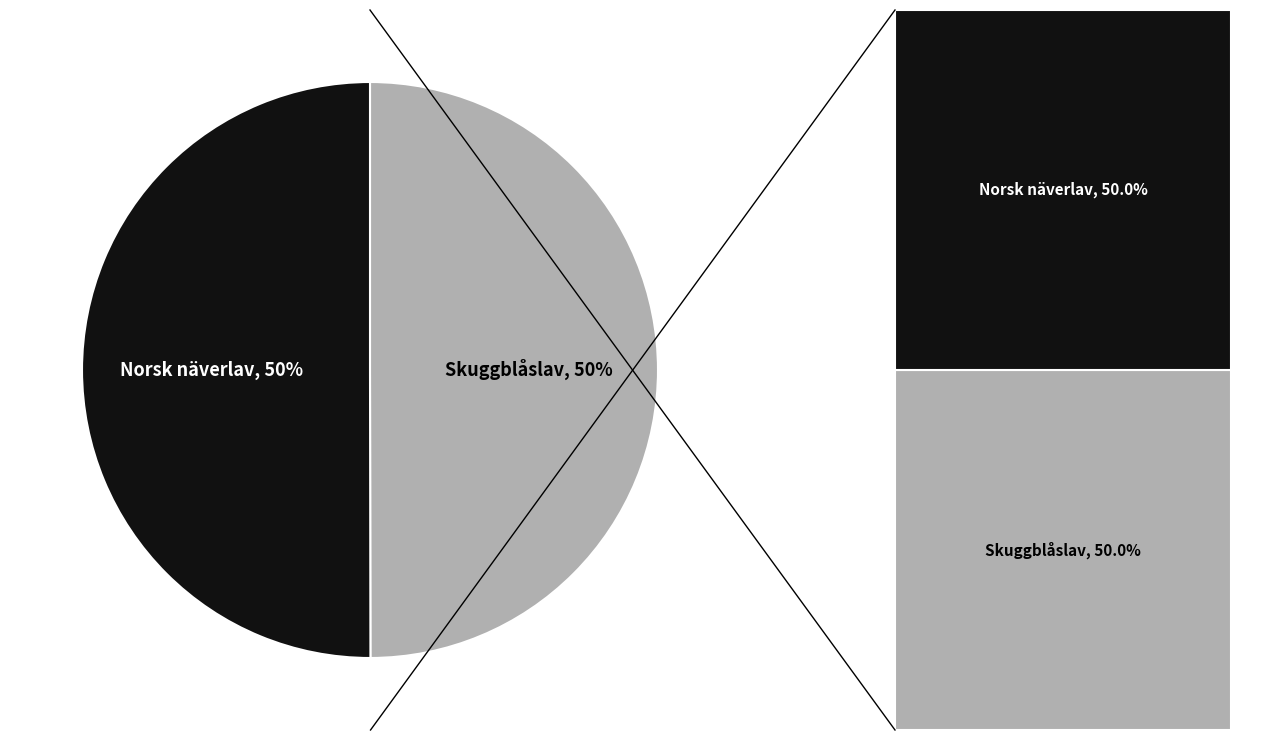

Which has a higher value, Skuggblåslav or Norsk näverlav?

Norsk näverlav